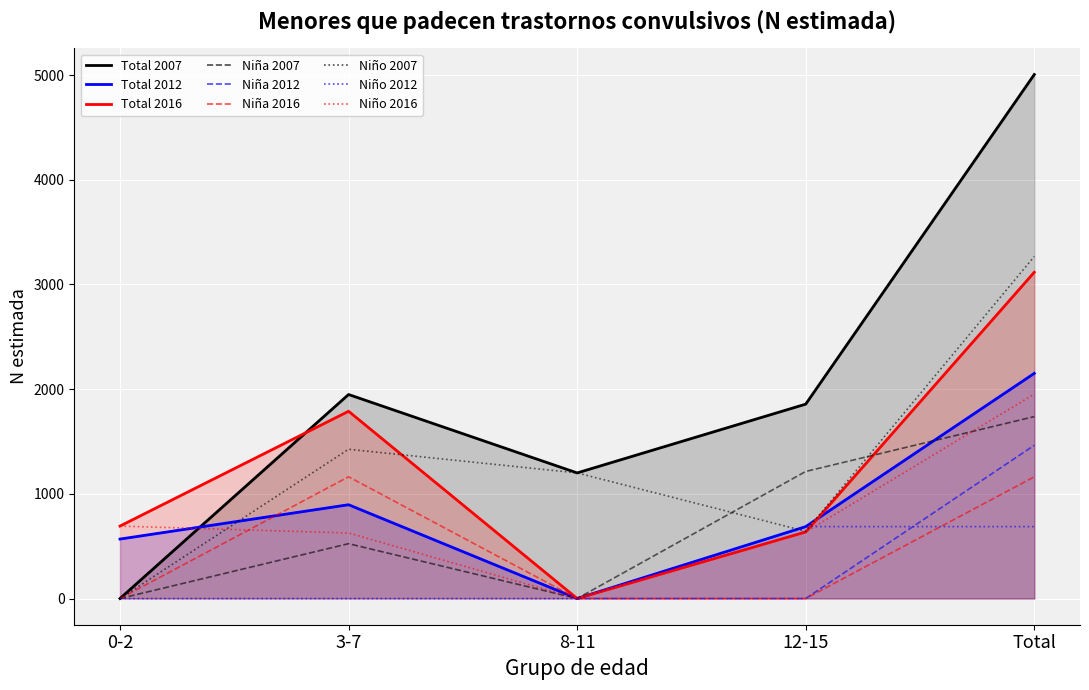

True or false: Total (N estimada) and Niño (N estimada) intersect in this chart.

False